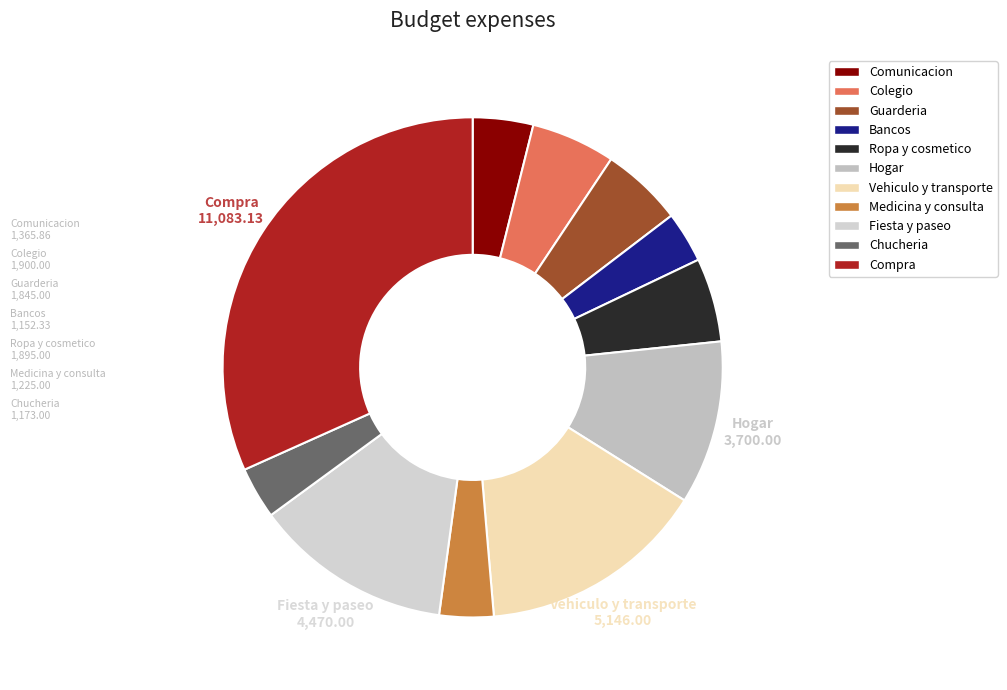

Does any single category account for the majority?

No